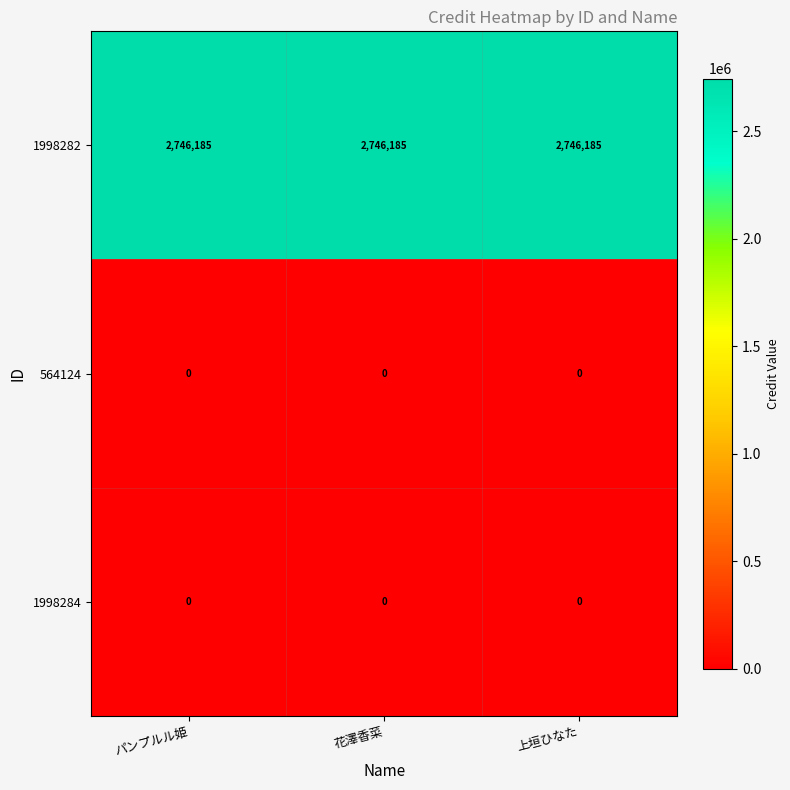

What is the spread (max minus min) of values at 花澤香菜?

2746185